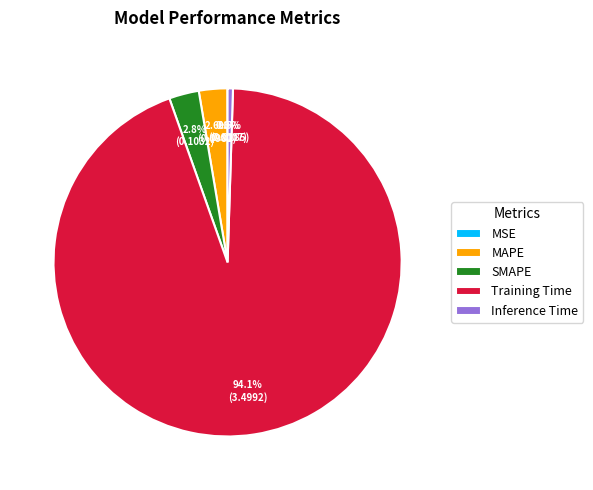

What is the majority slice?

Training Time